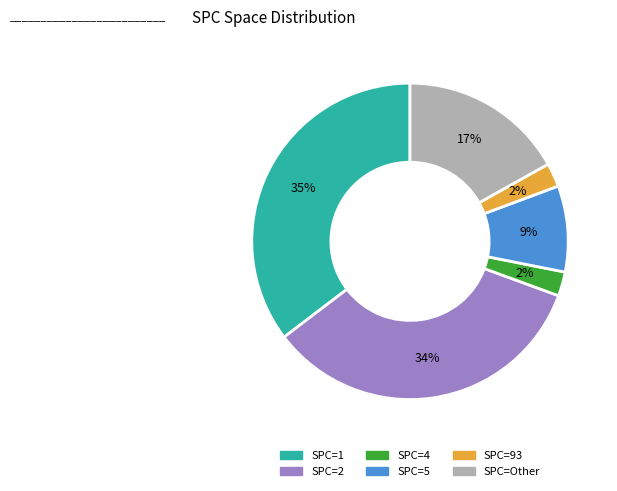

Does any single category account for the majority?

No